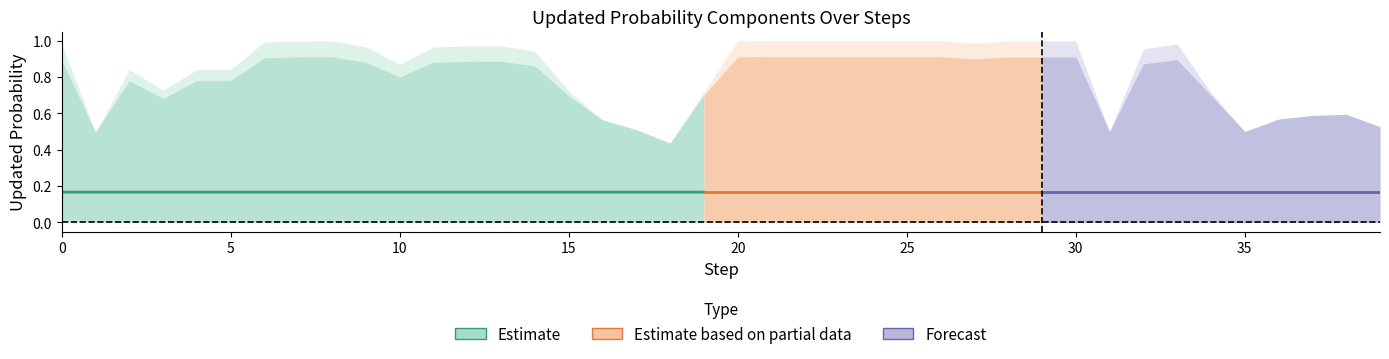

What is the maximum value shown in the chart?

1.0